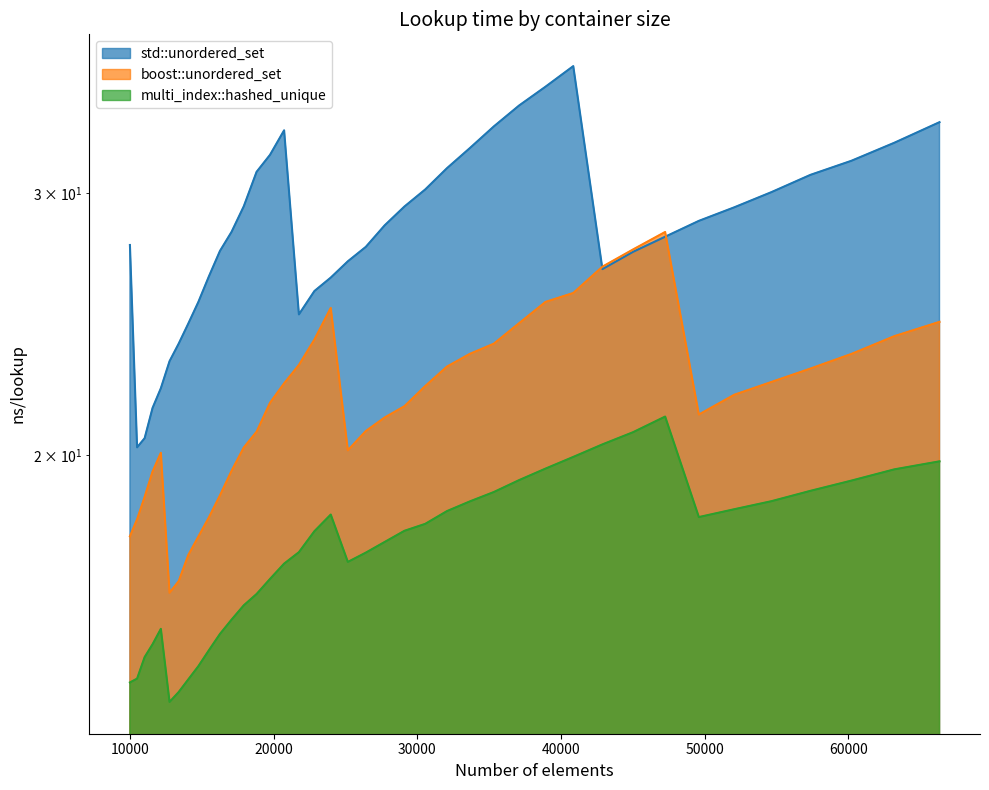

Between which two adjacent categories do boost::unordered_set and std::unordered_set first intersect?

40863 and 42892